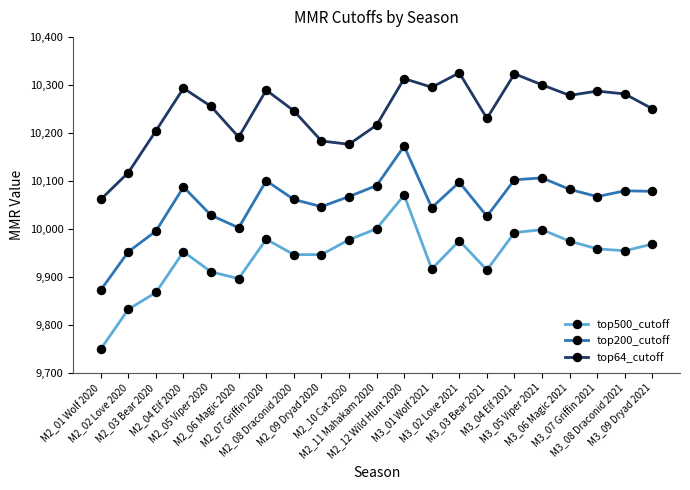

At how many categories does at least one series exceed 10156?

19